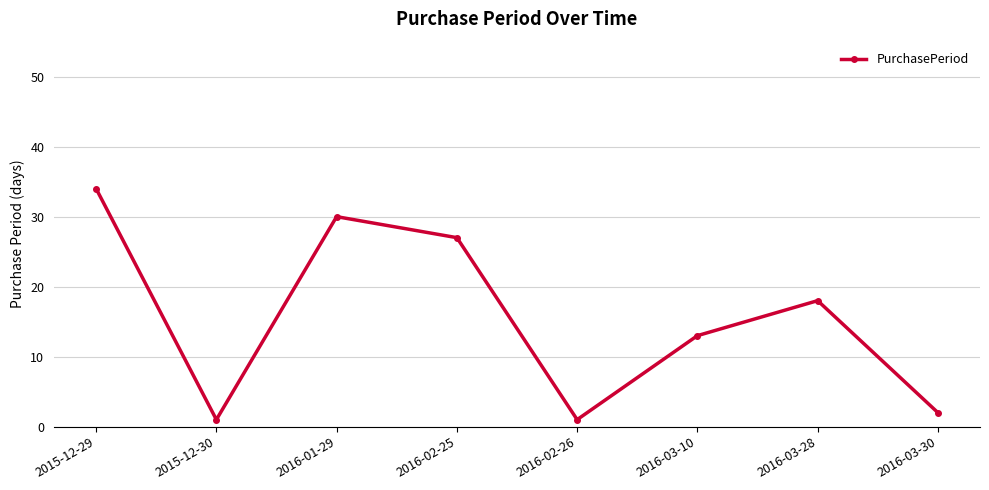

What is the ratio of the value at 2016-02-25 to the value at 2016-03-10?

2.1